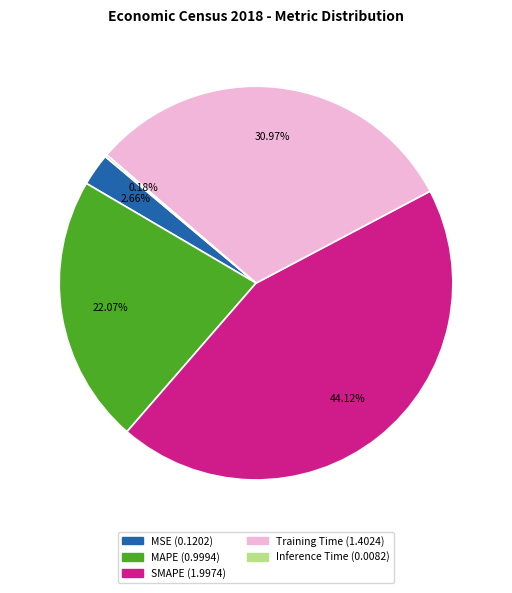

Which slice is the largest?

SMAPE